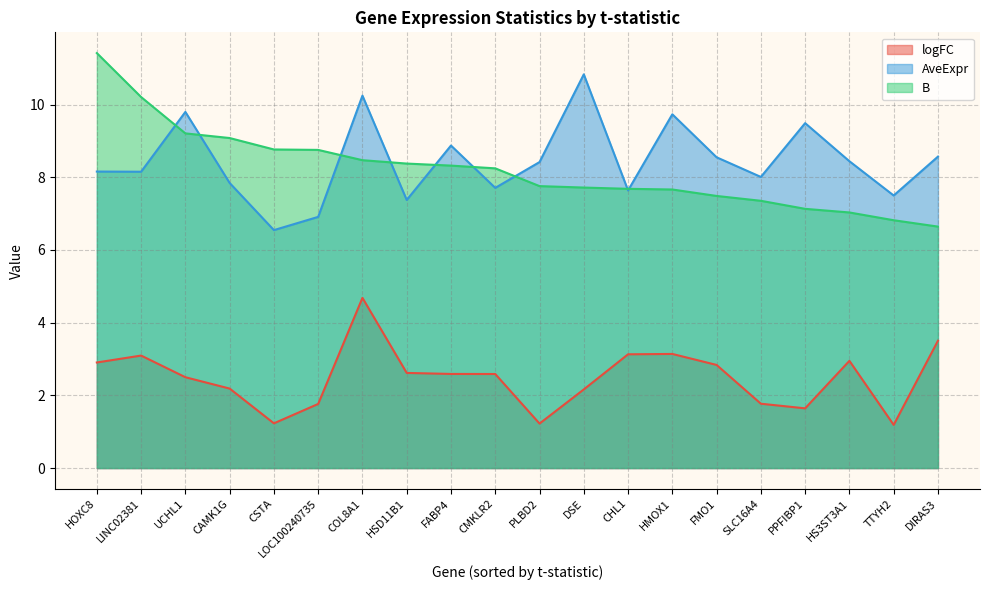

What value does the logFC series have at FMO1?

2.8